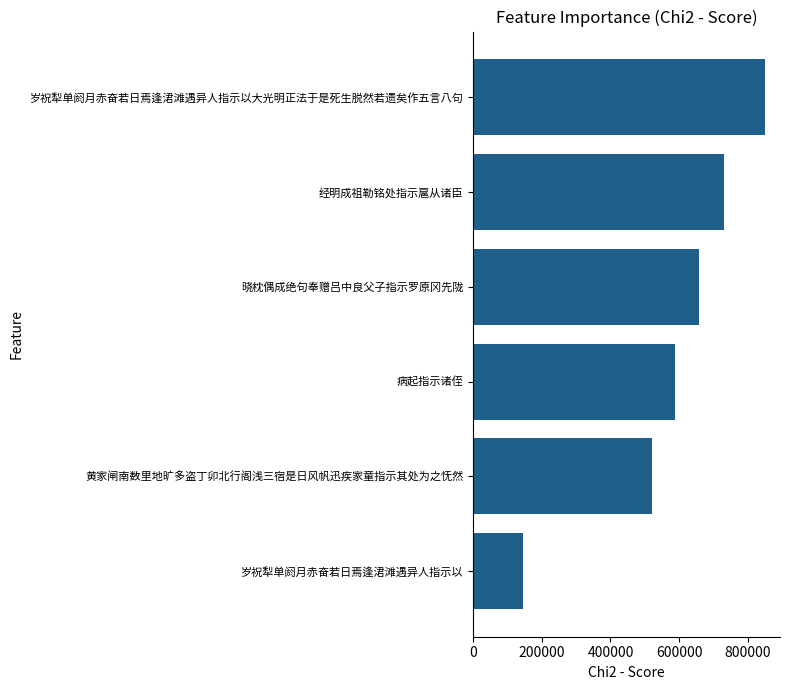

What is the difference between the maximum and minimum values?

704922